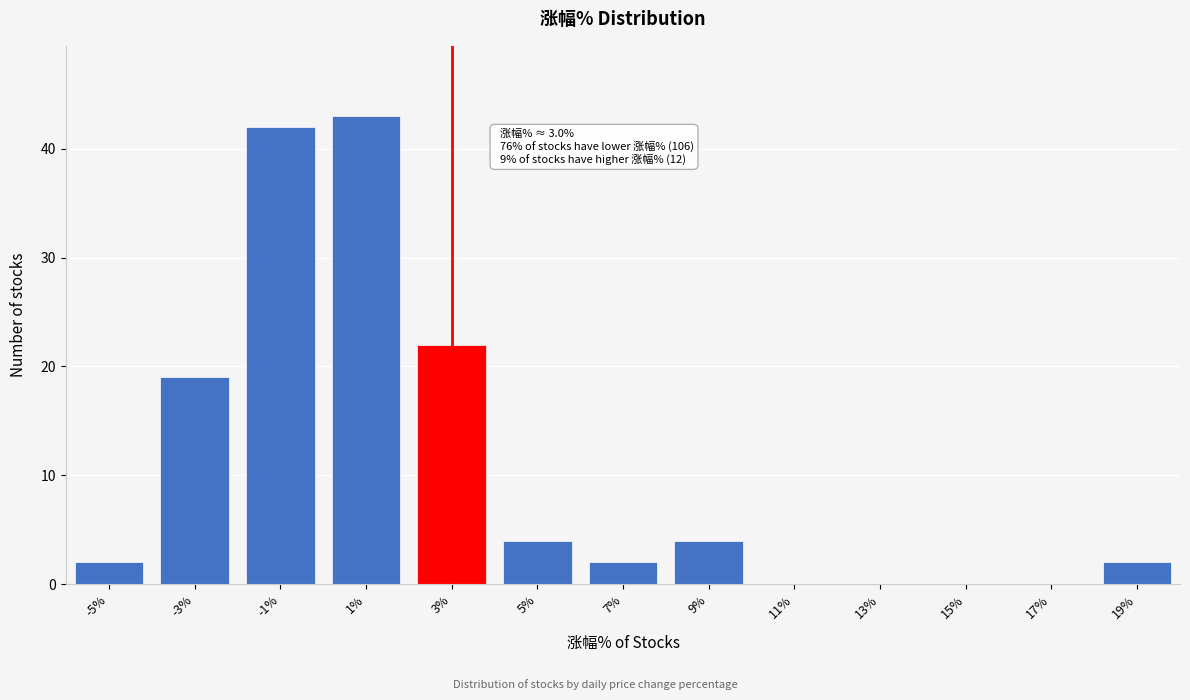

Reading left to right, transcribe all the data shown in this chart.

-5%=2	-3%=19	-1%=42	1%=43	3%=22	5%=4	7%=2	9%=4	11%=0	13%=0	15%=0	17%=0	19%=2